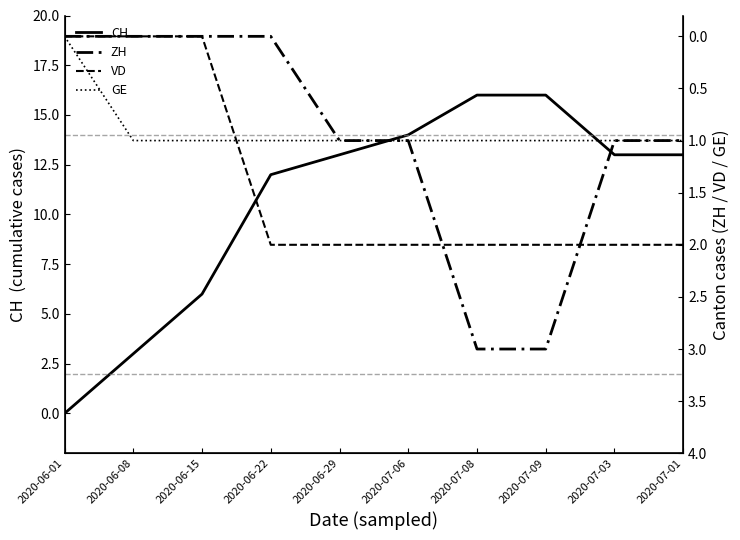

At how many categories does at least one series exceed 4?

8